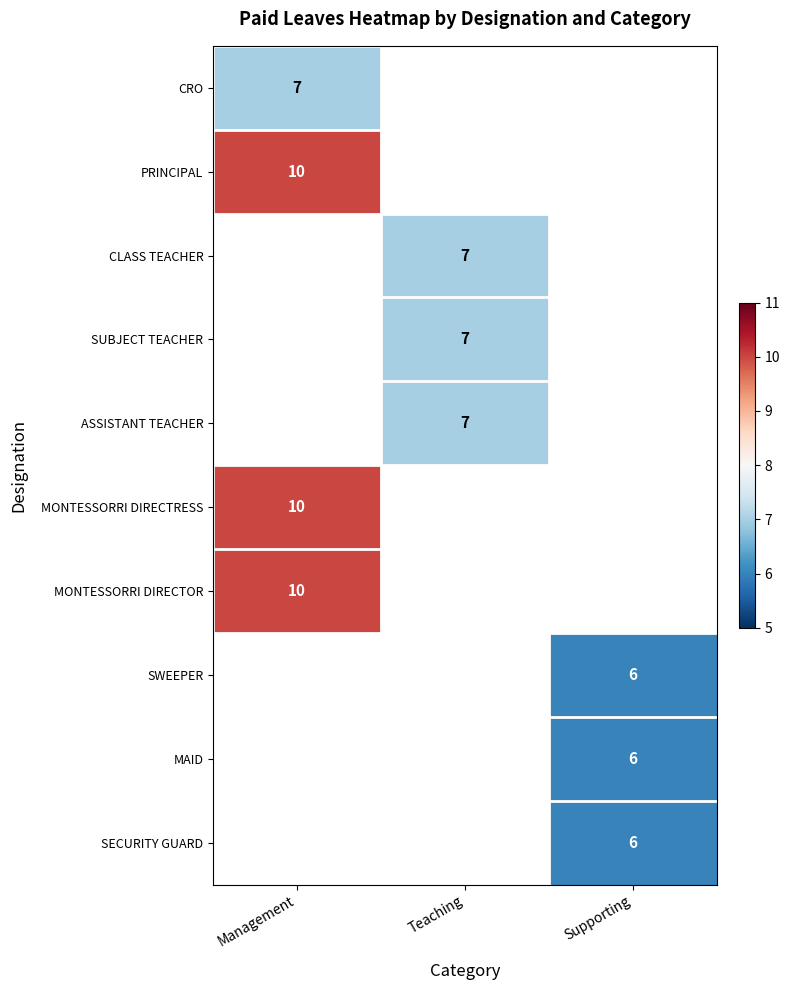

The SUBJECT TEACHER series shows 3 at Teaching. True or false?

False